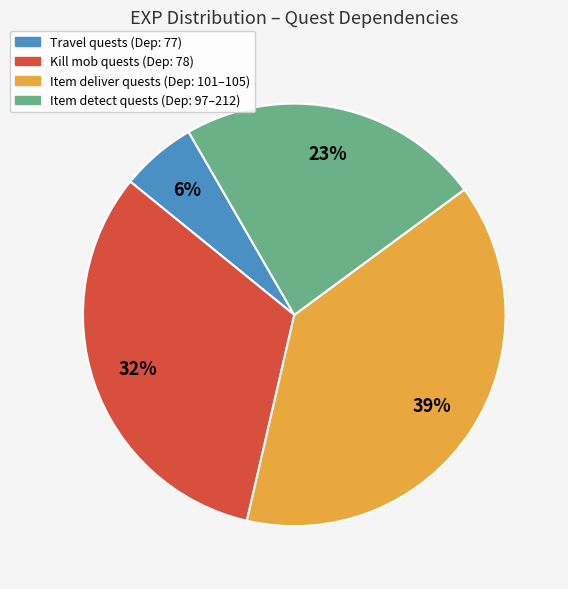

Does any single category account for the majority?

No